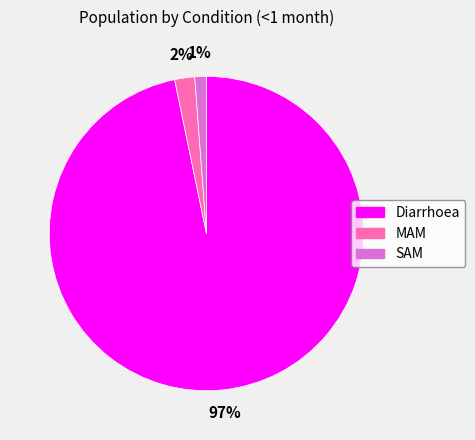

Do Diarrhoea and SAM together represent more than half of the pie?

Yes